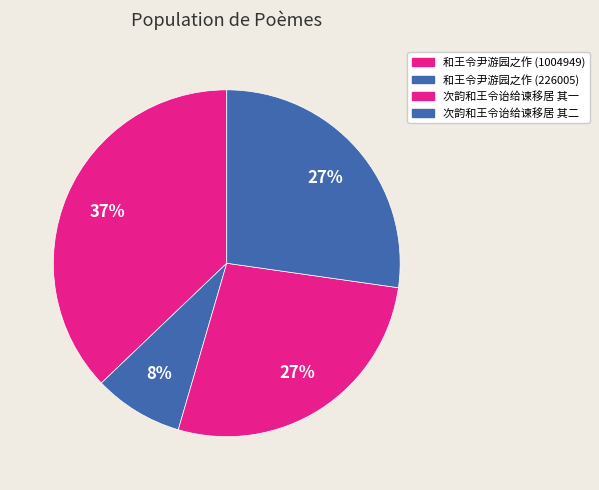

To the nearest percent, what is the combined percentage of 次韵和王令诒给谏移居 其二 and 和王令尹游园之作 (1004949)?

64%